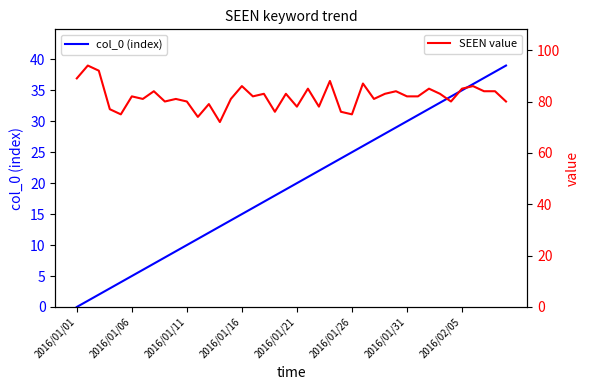

How many distinct data groups are displayed?

2